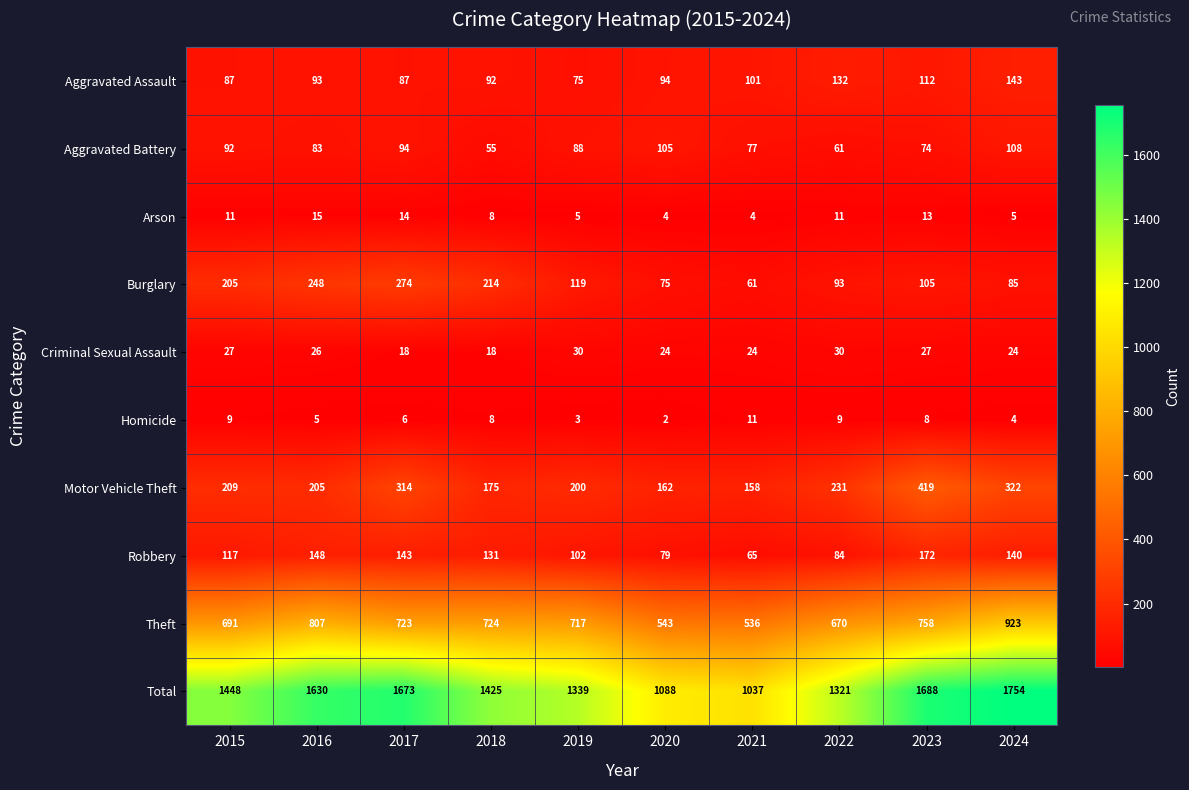

The value of Burglary at 2018 is 214. True or false?

True